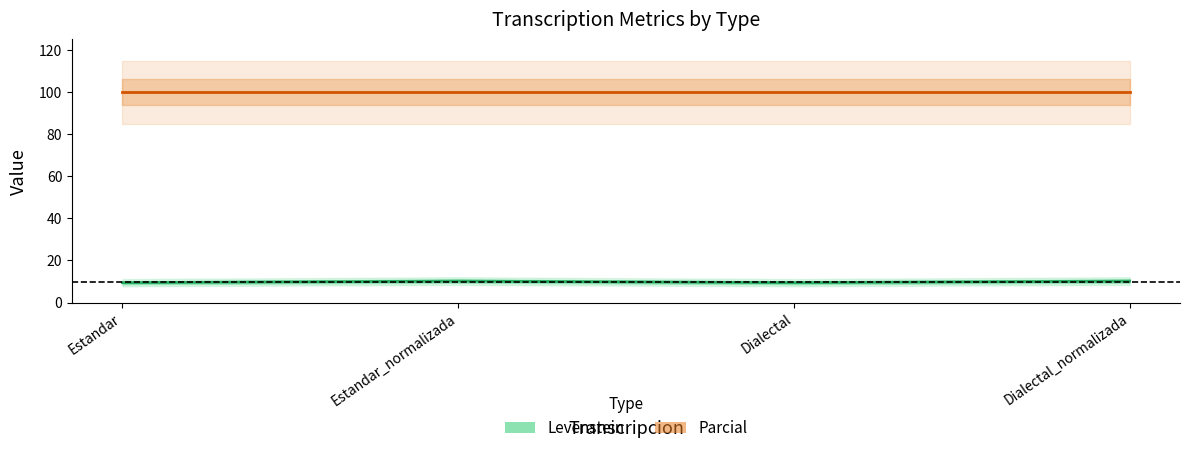

What is the minimum value shown in the chart?

9.4